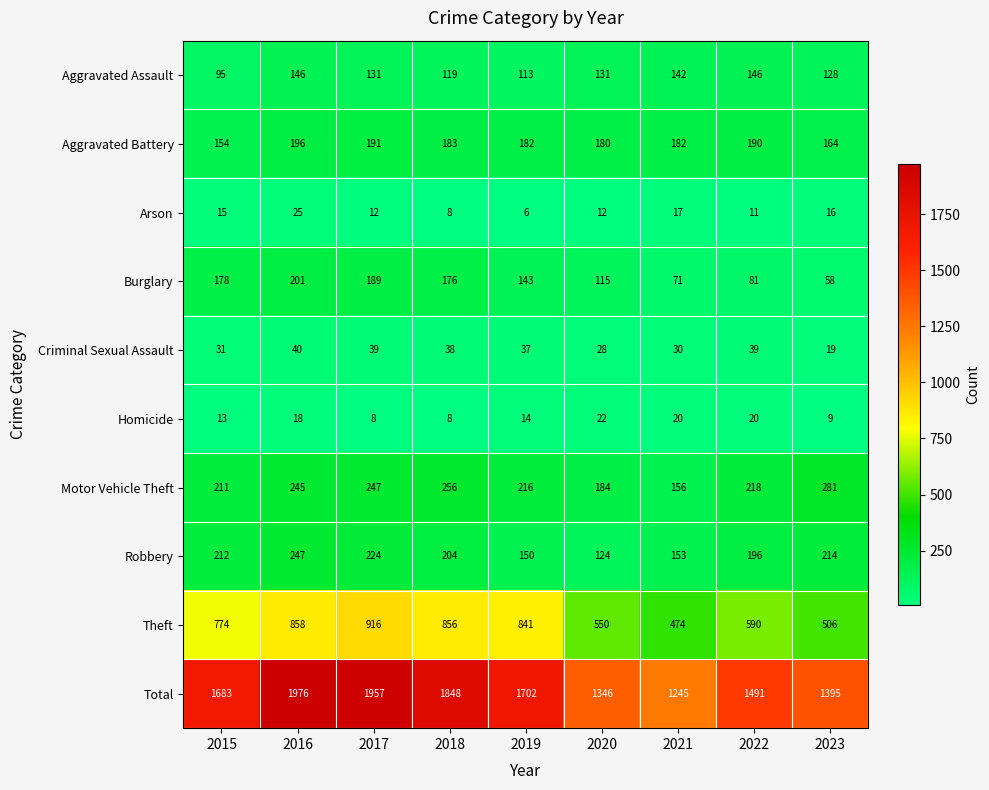

Rank the series at 2016 from highest to lowest value.

Total, Theft, Robbery, Motor Vehicle Theft, Burglary, Aggravated Battery, Aggravated Assault, Criminal Sexual Assault, Arson, Homicide